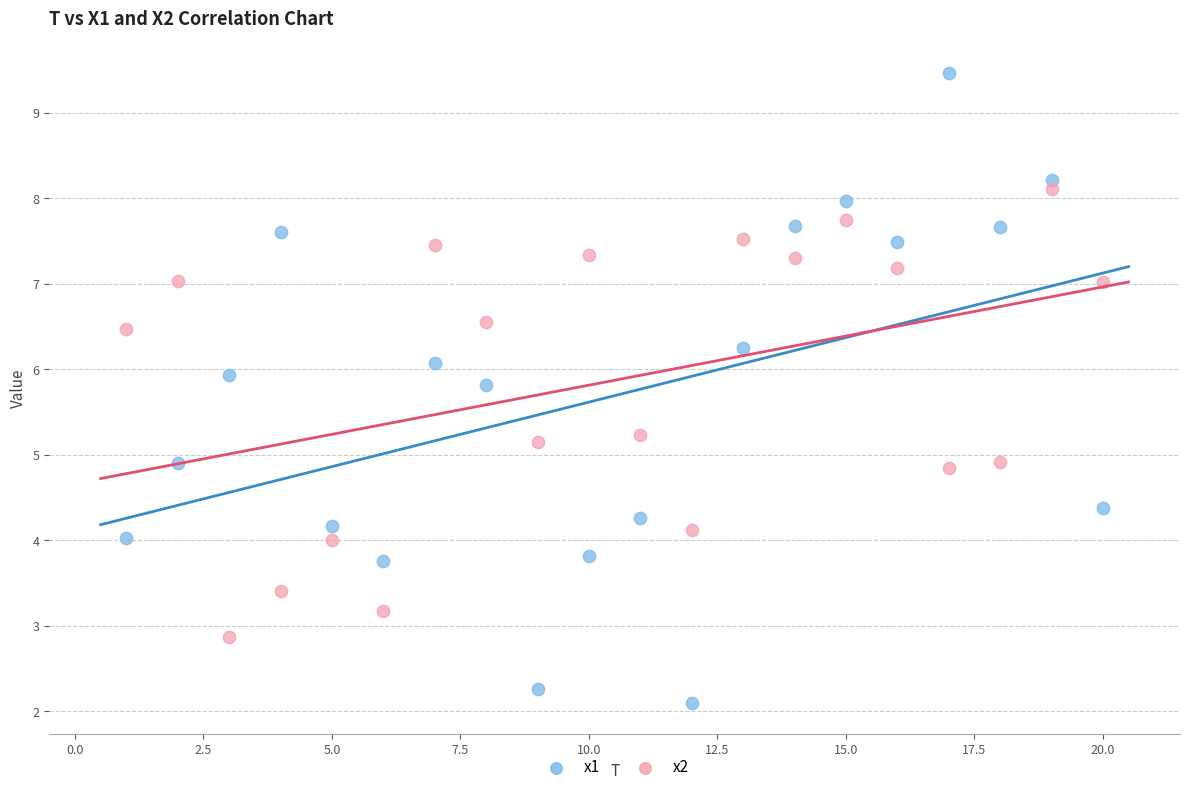

Across all data points, what is the range of Y values (max minus min)?

7.4